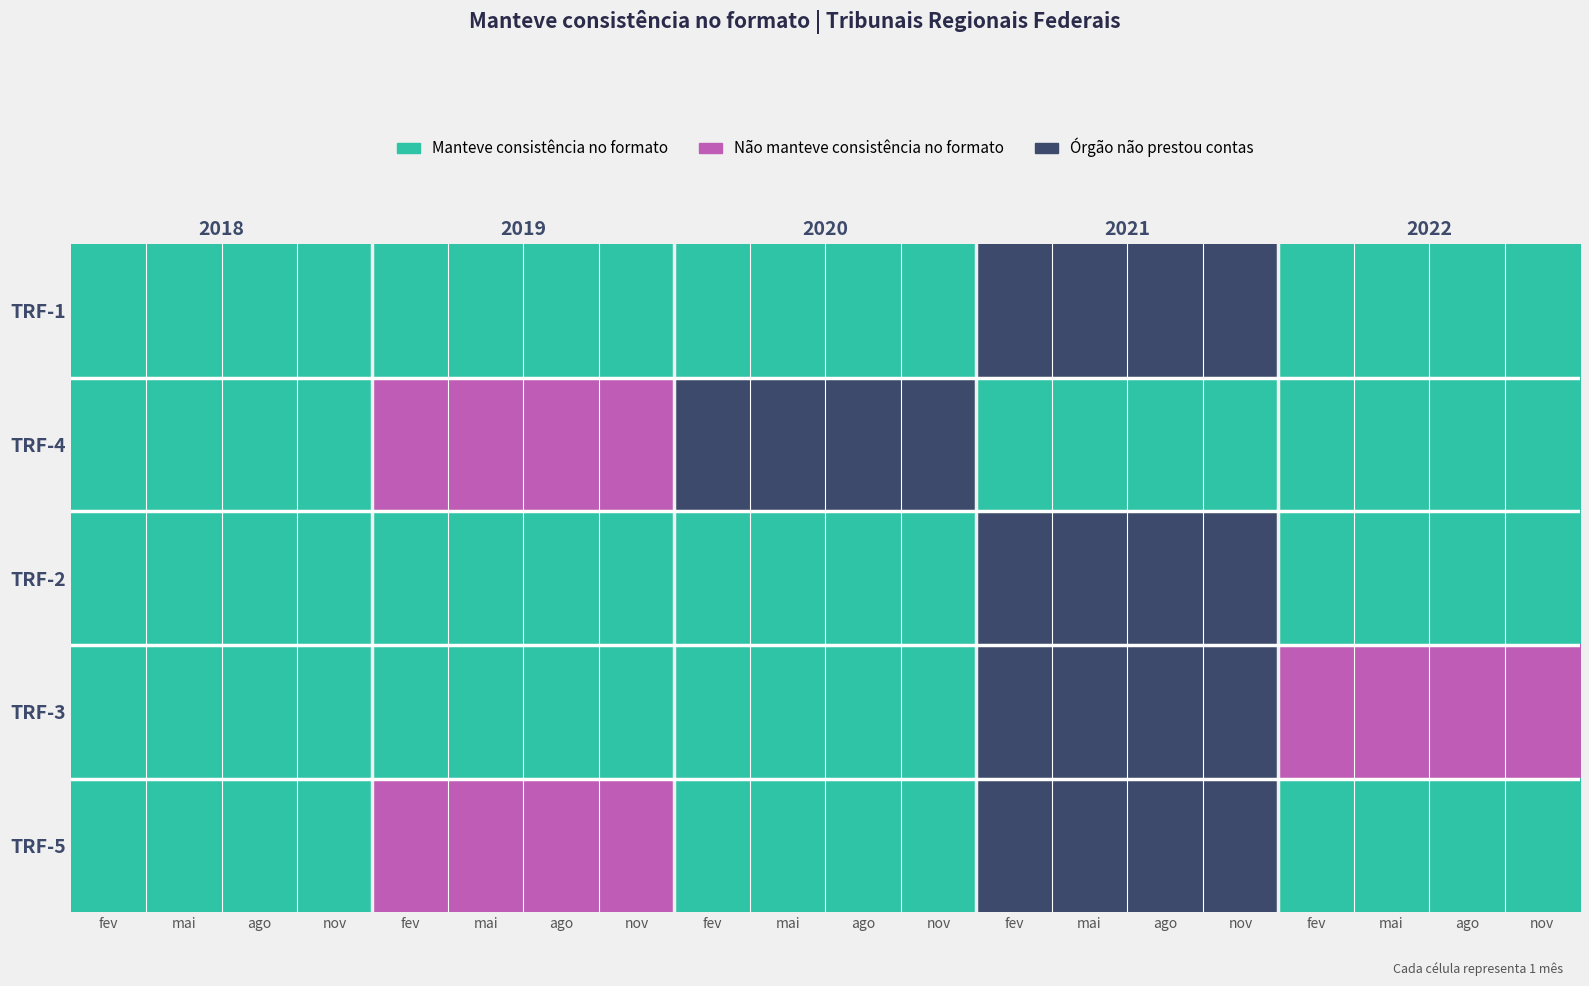

Count the number of data series in this chart.

5